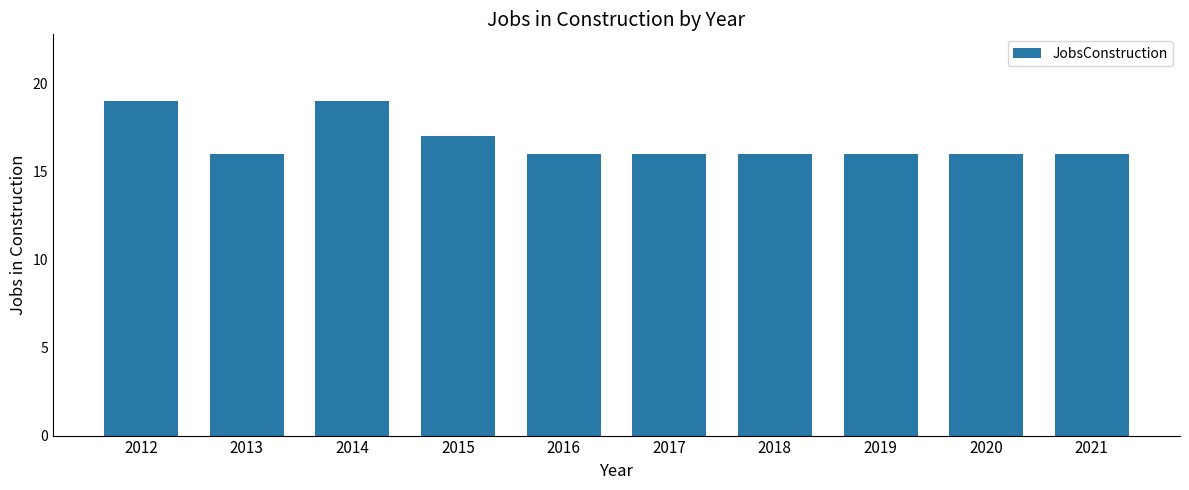

Count the number of data series in this chart.

1